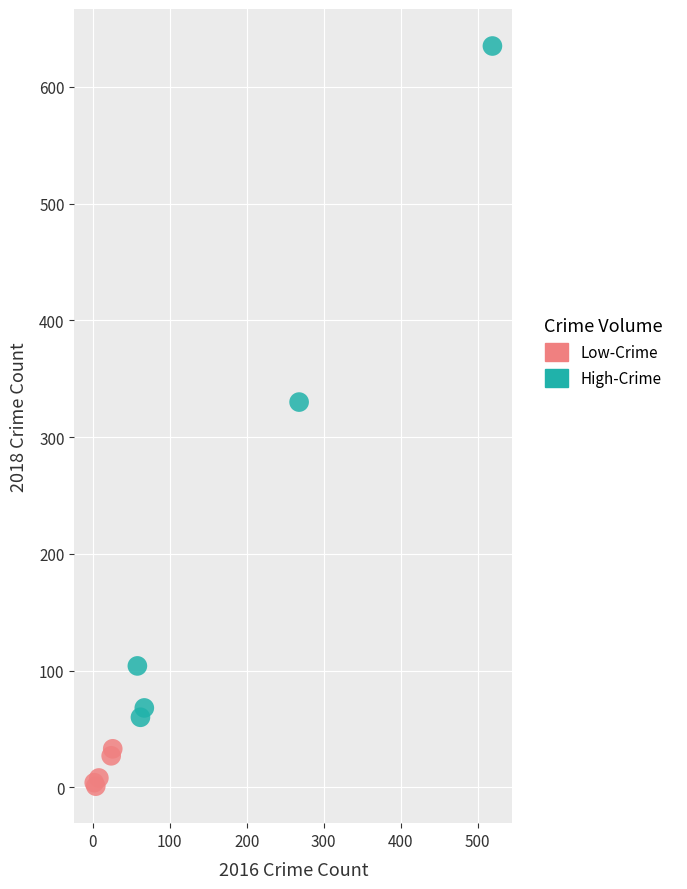

What are all the series names shown in the legend?

Low-Crime, High-Crime